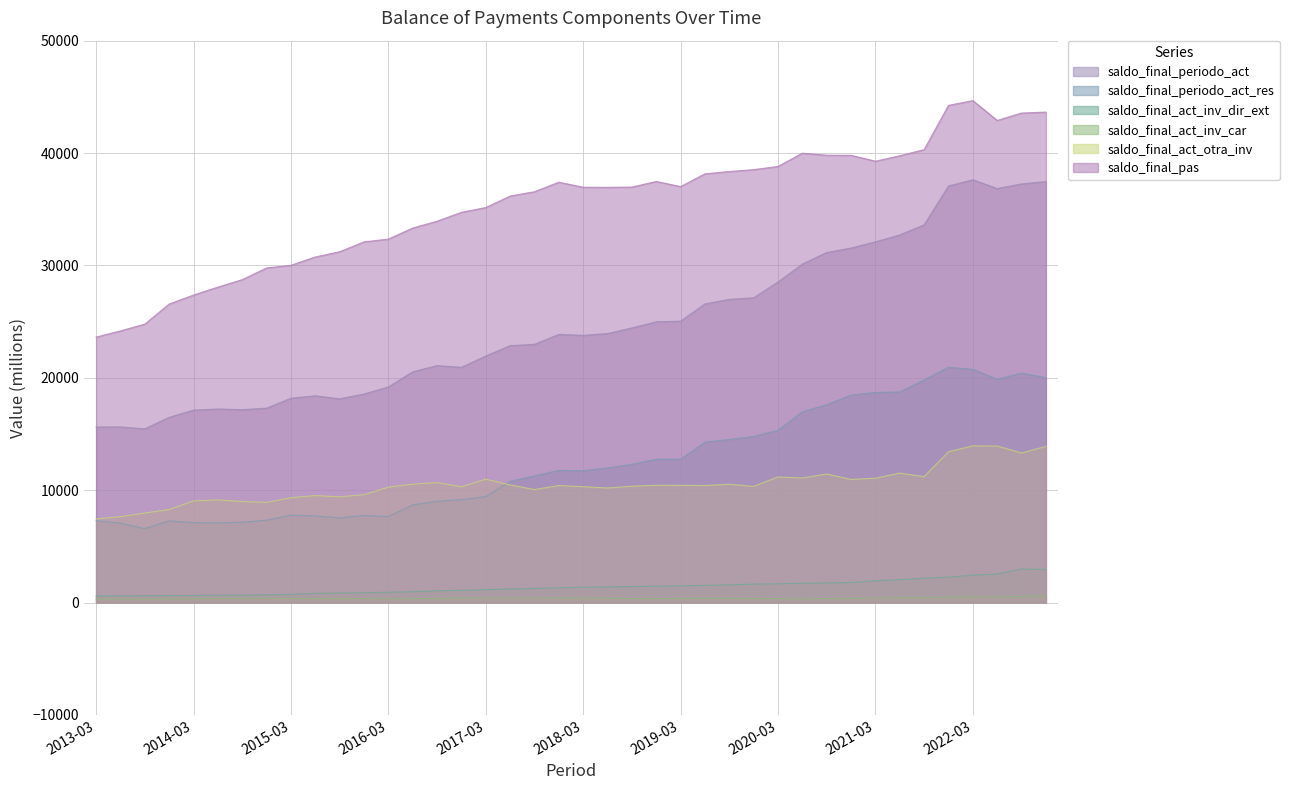

What is the label of the 24th point from the left?

2018-12